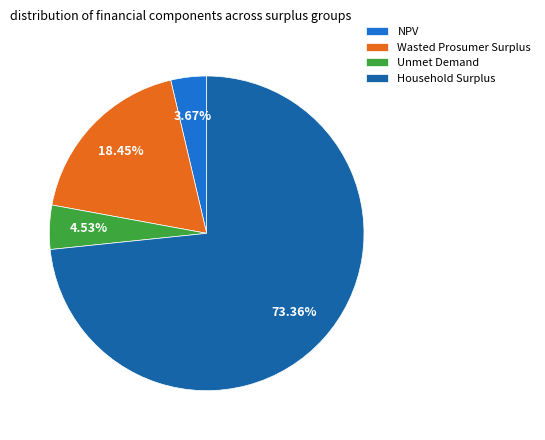

How many segments does this pie chart have?

4